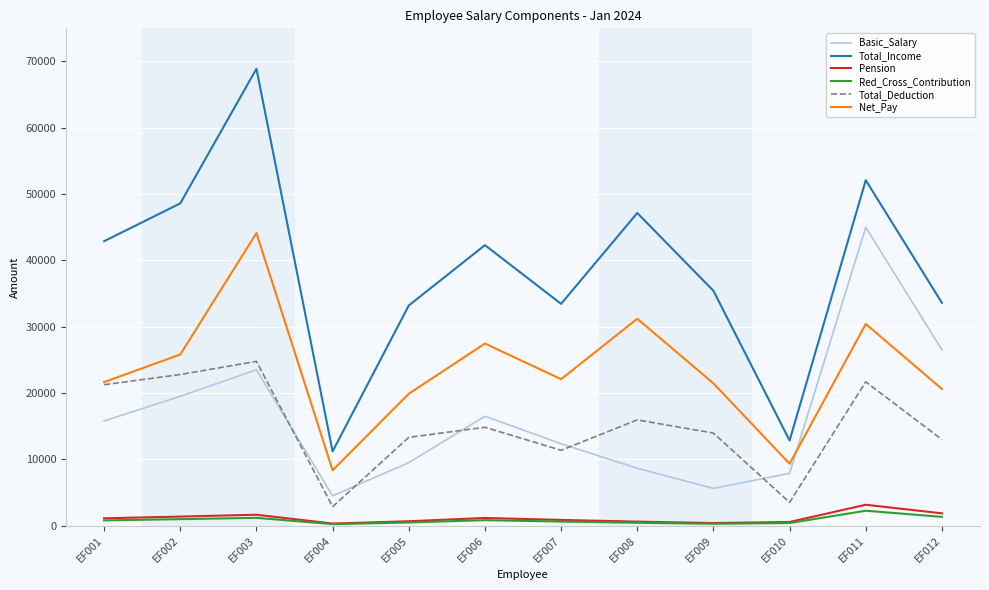

How many interior local peaks does the Total_Deduction series have?

4